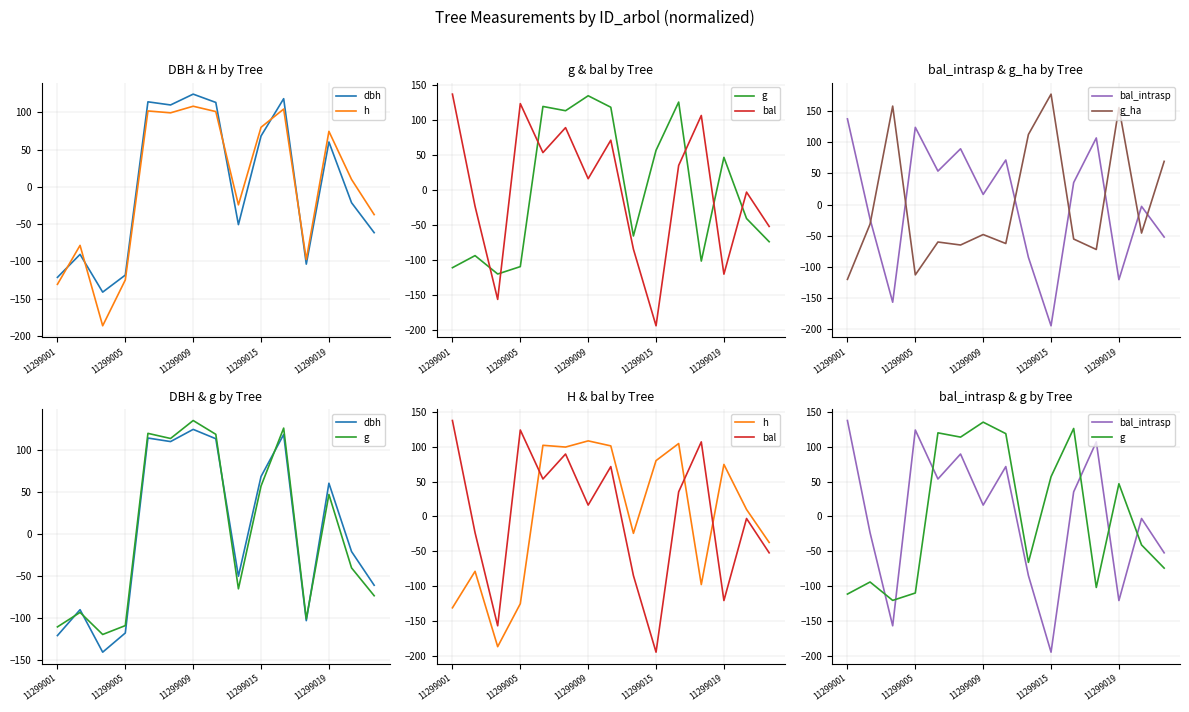

Is the value of dbh at 11299005 greater than the value of g_ha at 6?

No